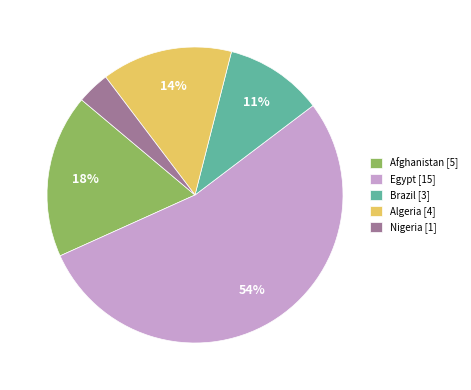

Is there a majority slice in this chart?

Yes